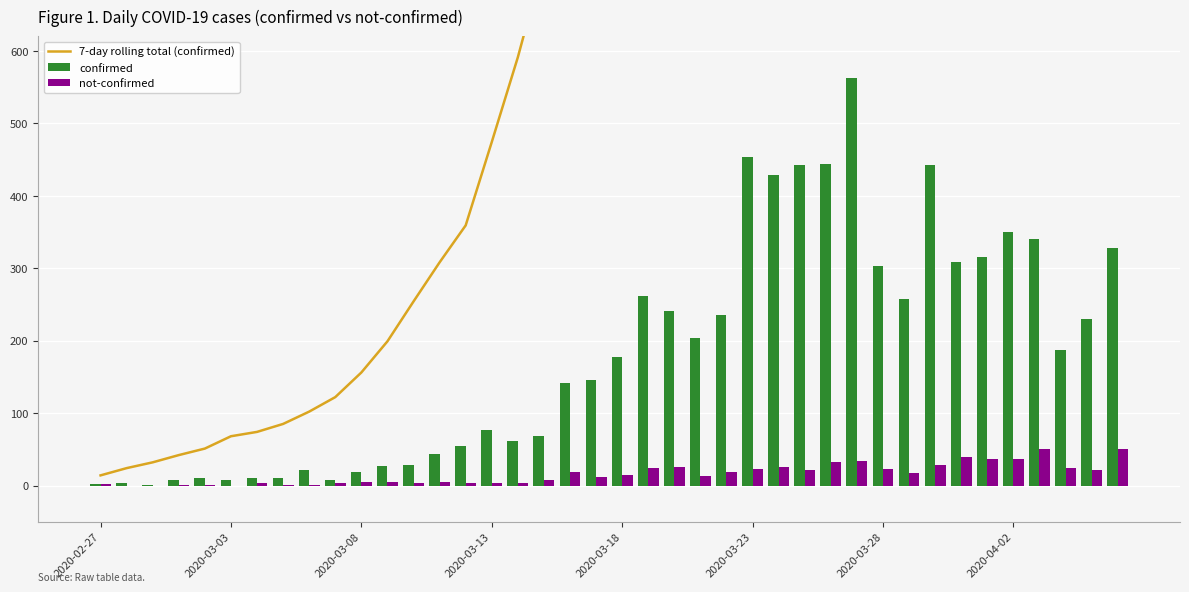

What are all the series names shown in the legend?

7-day rolling total (confirmed), confirmed, not-confirmed